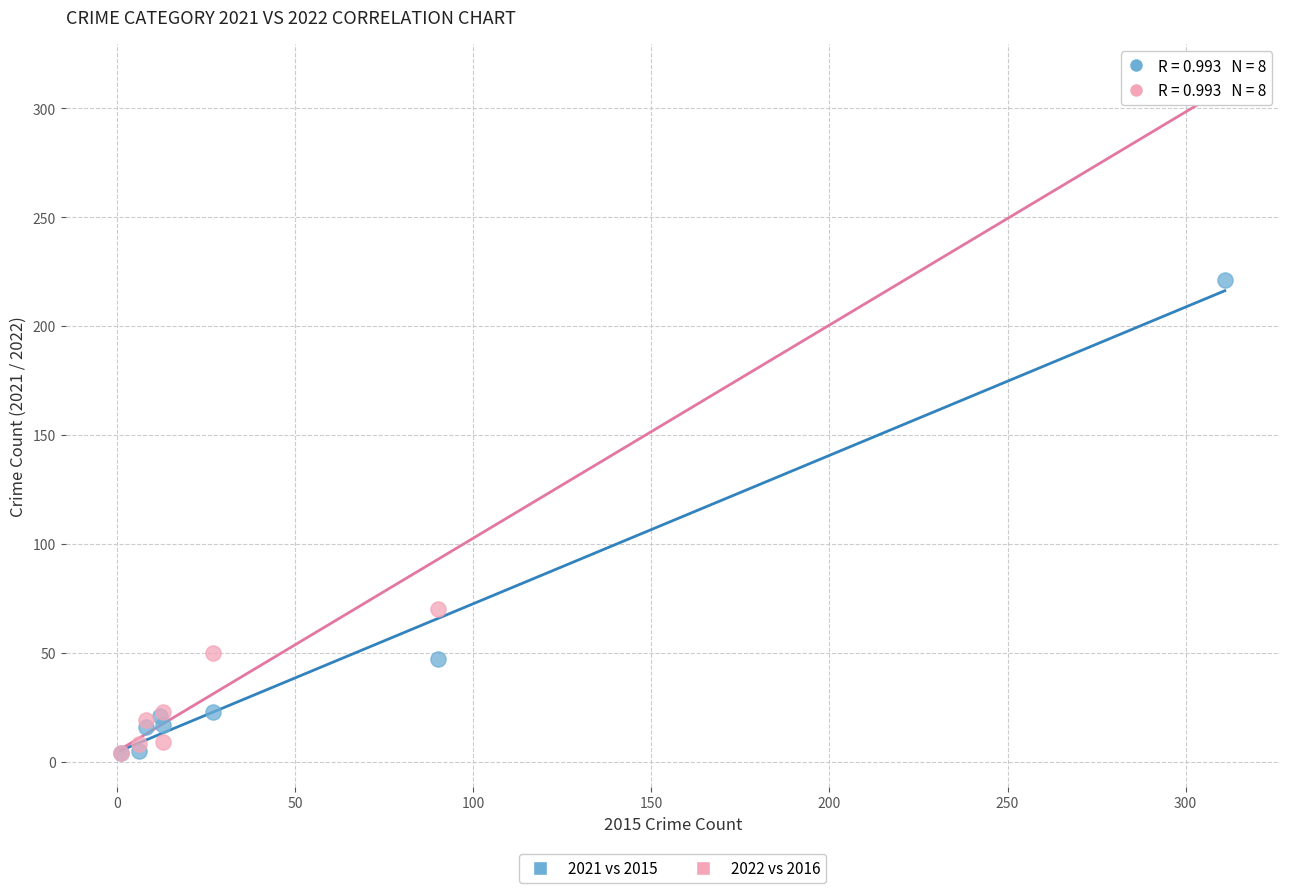

Which series has the widest spread of Y values?

2022 vs 2016